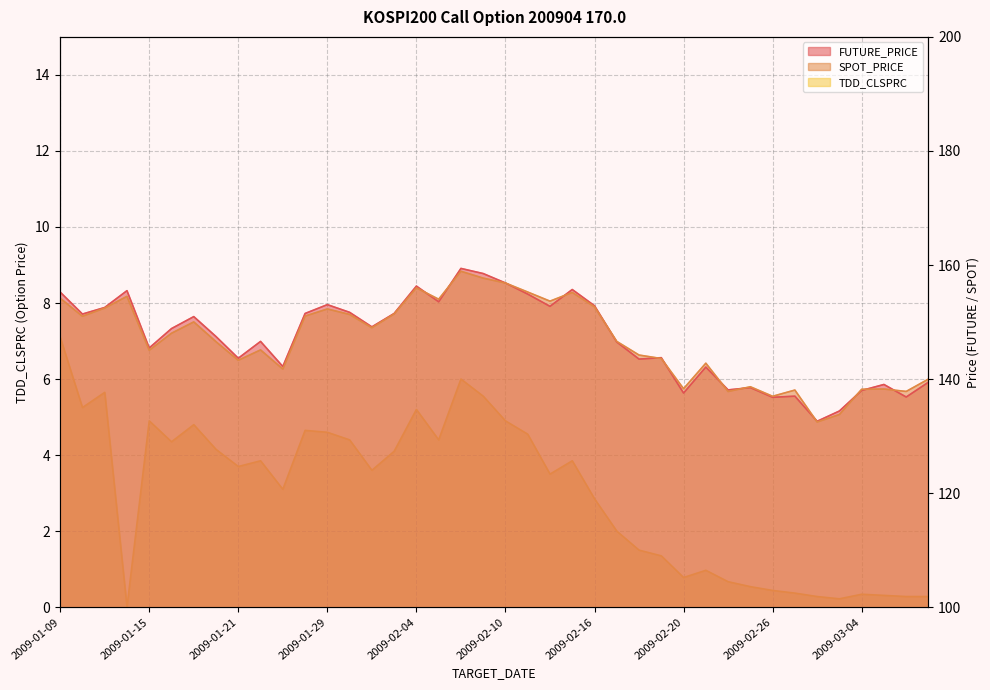

What is the approximate value of SPOT_PRICE at 2009-01-15?

145.1